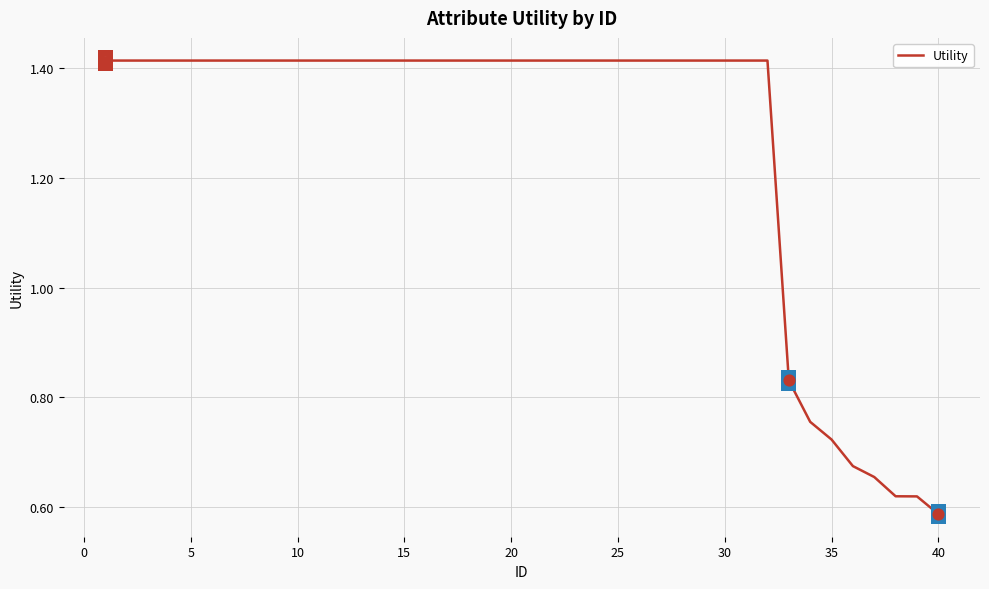

How many lines are shown in the chart?

1